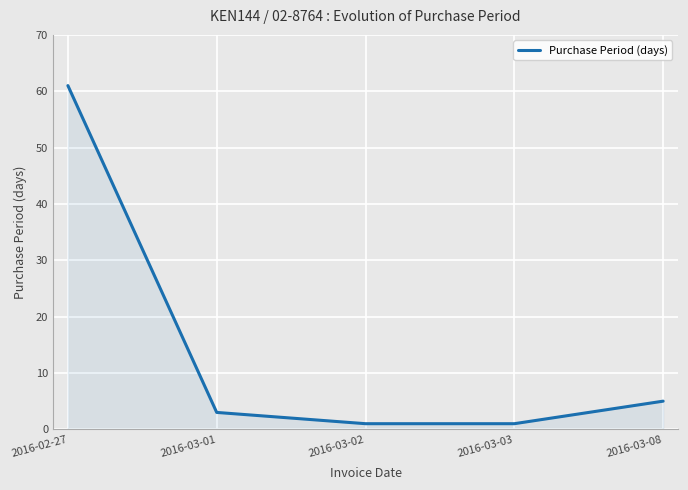

What is the difference between the second highest and second lowest values?

4